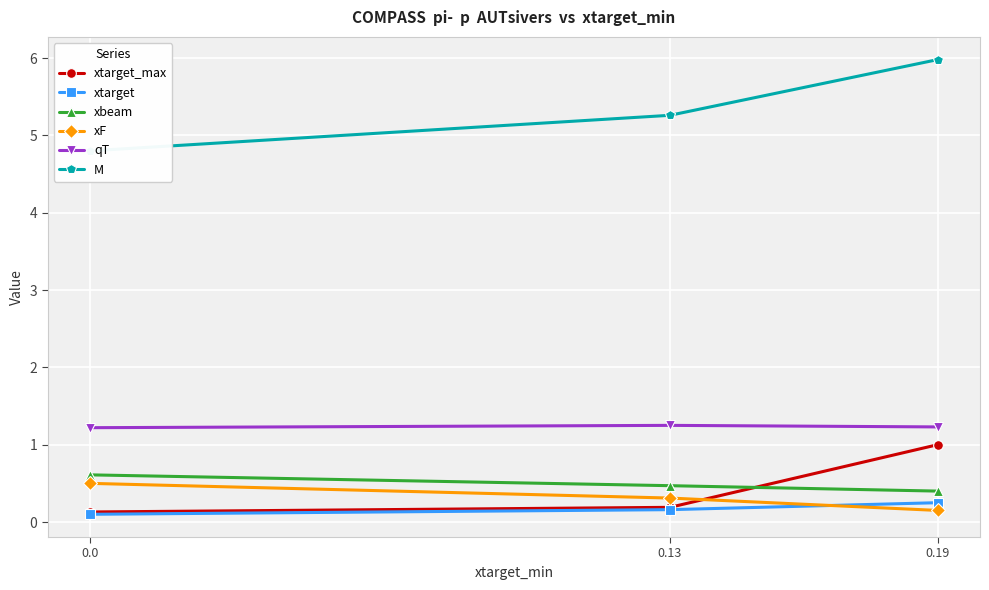

Reading left to right, list all the values displayed in this chart.

xtarget_max: 0.0=0.1	0.13=0.2	0.19=1.0
xtarget: 0.0=0.1	0.13=0.2	0.19=0.2
xbeam: 0.0=0.6	0.13=0.5	0.19=0.4
xF: 0.0=0.5	0.13=0.3	0.19=0.1
qT: 0.0=1.2	0.13=1.2	0.19=1.2
M: 0.0=4.8	0.13=5.3	0.19=6.0